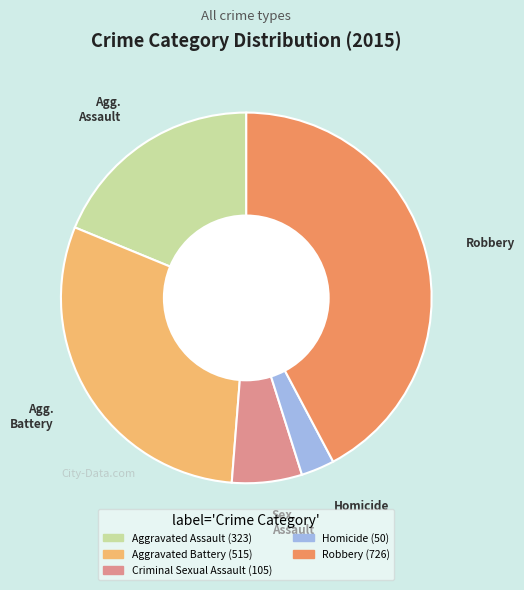

How many segments does this pie chart have?

5